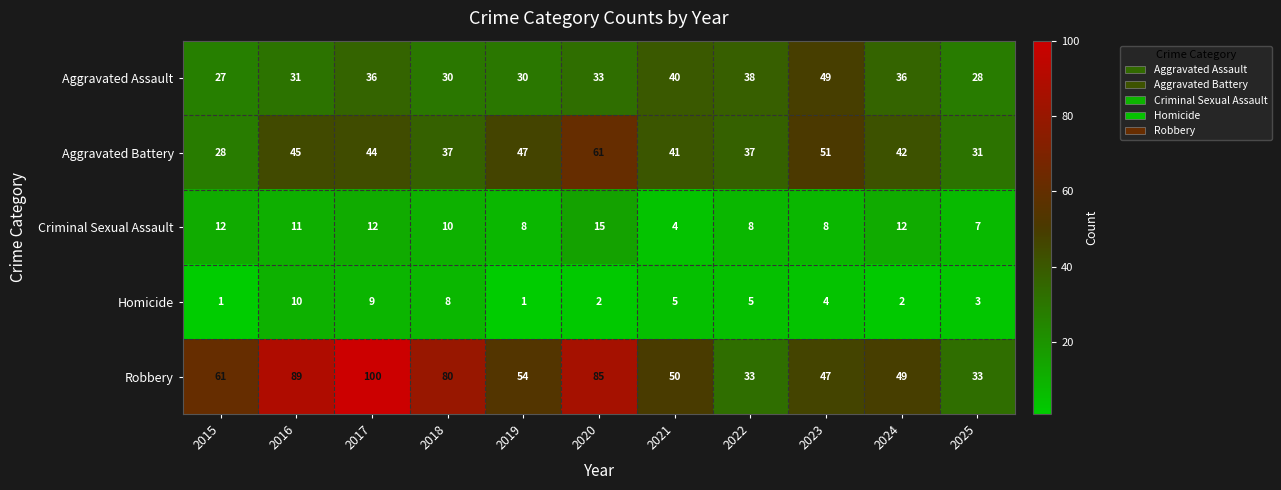

What is the highest value of the Criminal Sexual Assault series?

15